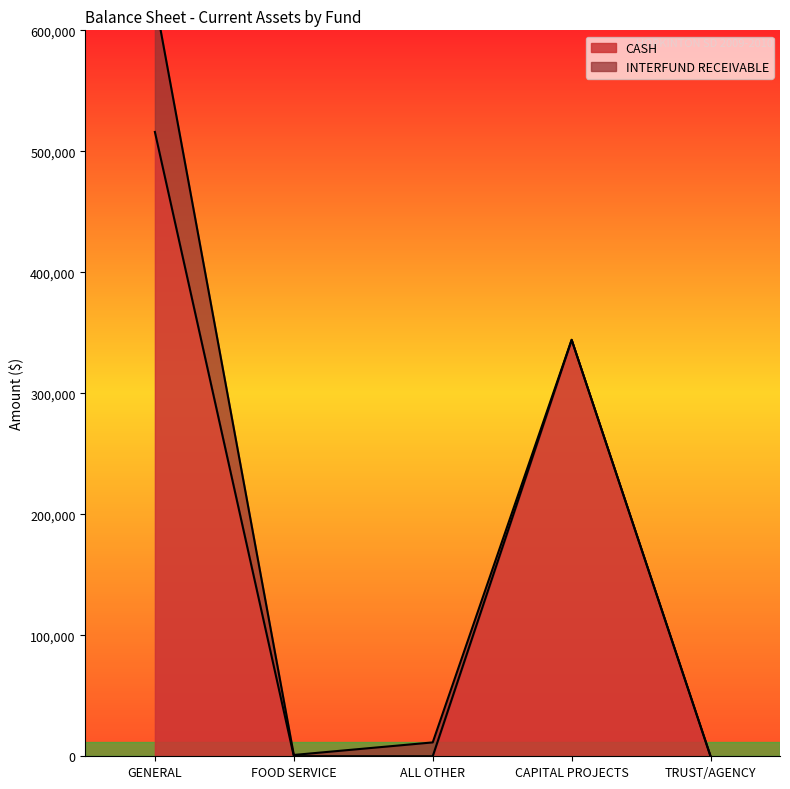

The chart shows a value of 606393 at CAPITAL PROJECTS. True or false?

False